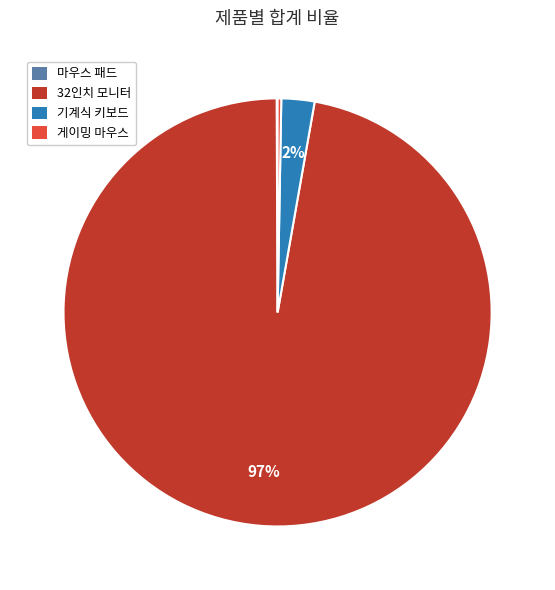

To the nearest percent, what is the average slice percentage?

25%